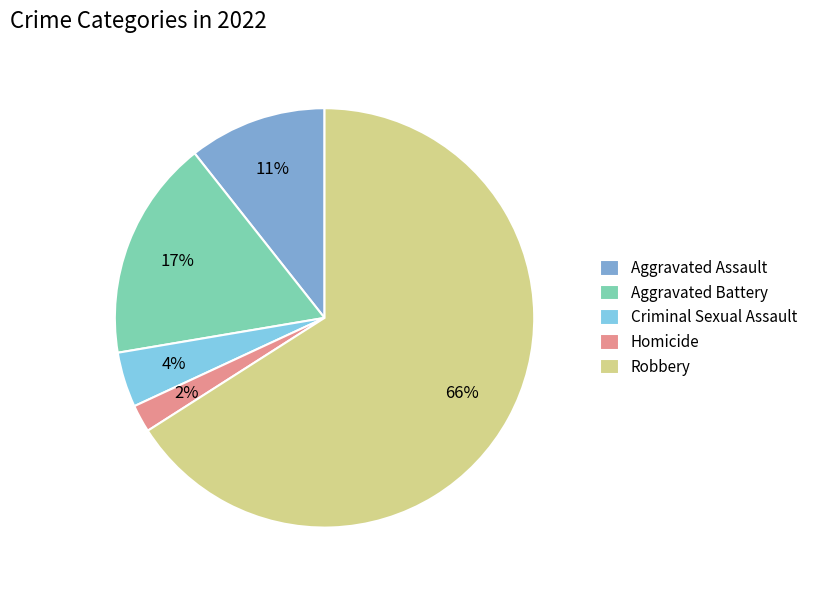

What percentage is the Robbery slice, to the nearest percent?

66%